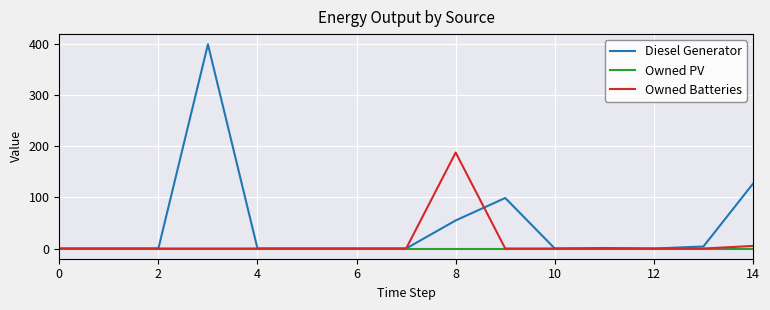

Which series has the largest range (max minus min)?

Diesel Generator